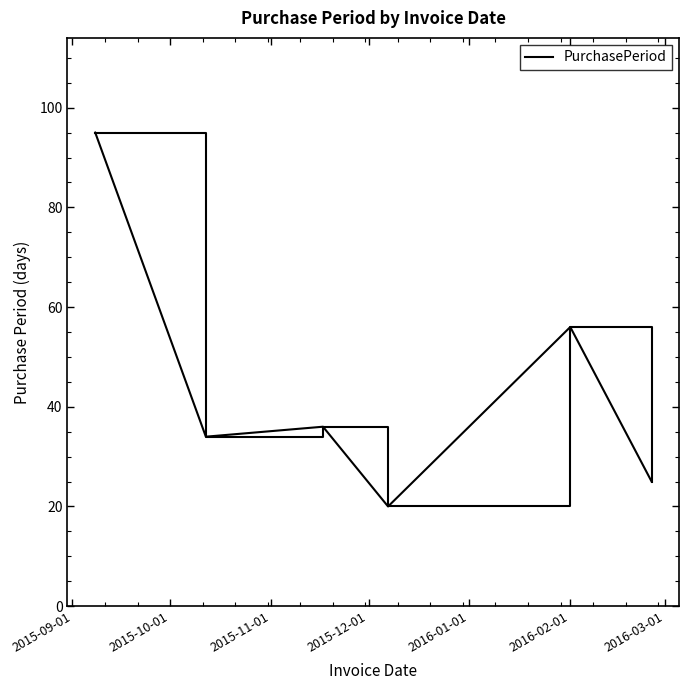

What is the difference between the second highest and second lowest values?

31